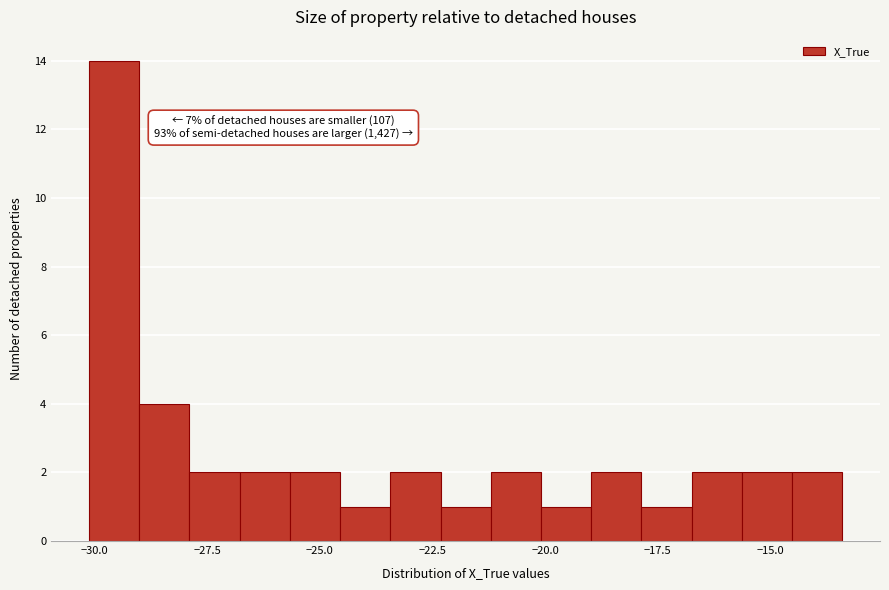

Around what value on the x-axis is the tallest bar? Give the approximate position of its centre, as read against the axis.

-29.5